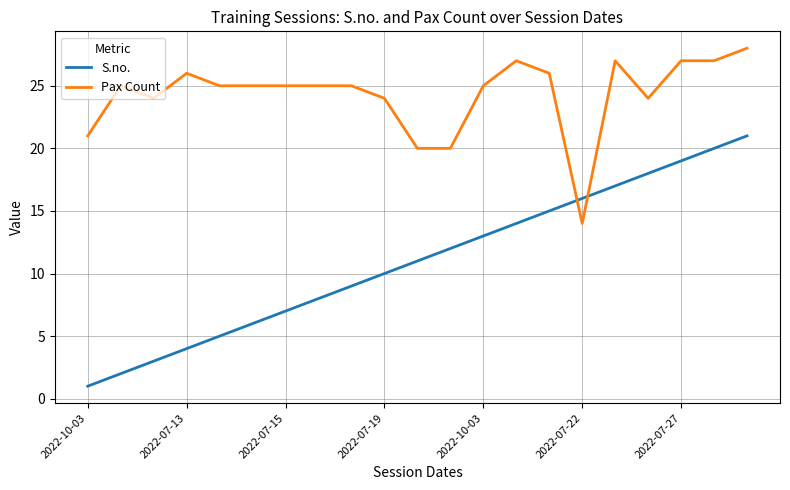

What is the lowest value of the Pax Count series?

14